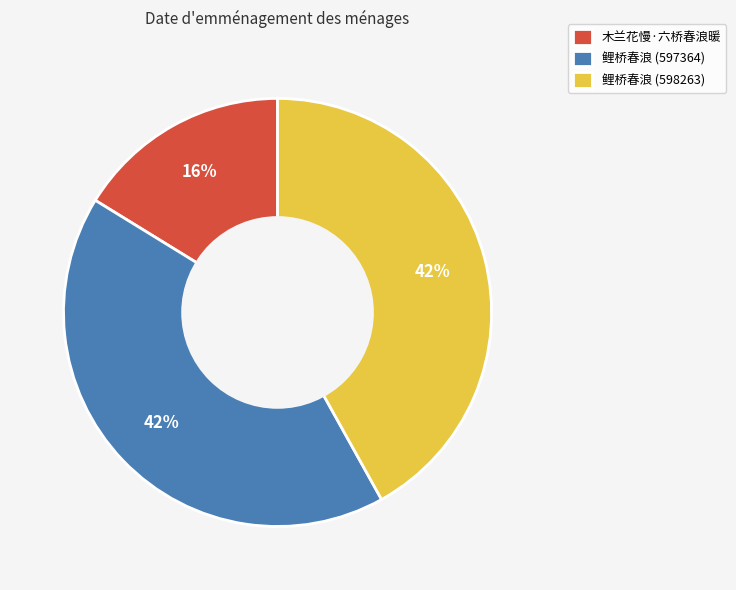

Is 木兰花慢·六桥春浪暖 the majority of the pie?

No